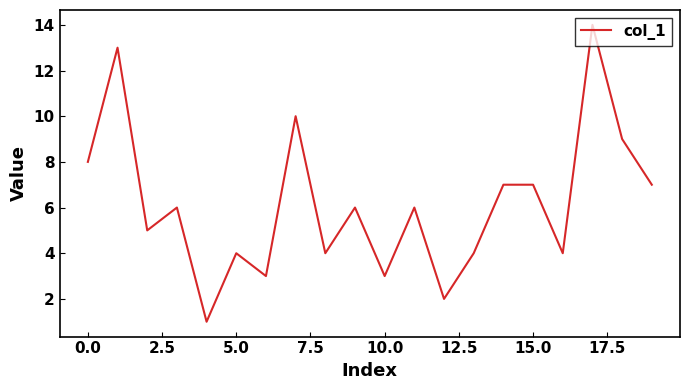

What is the greatest value displayed?

14